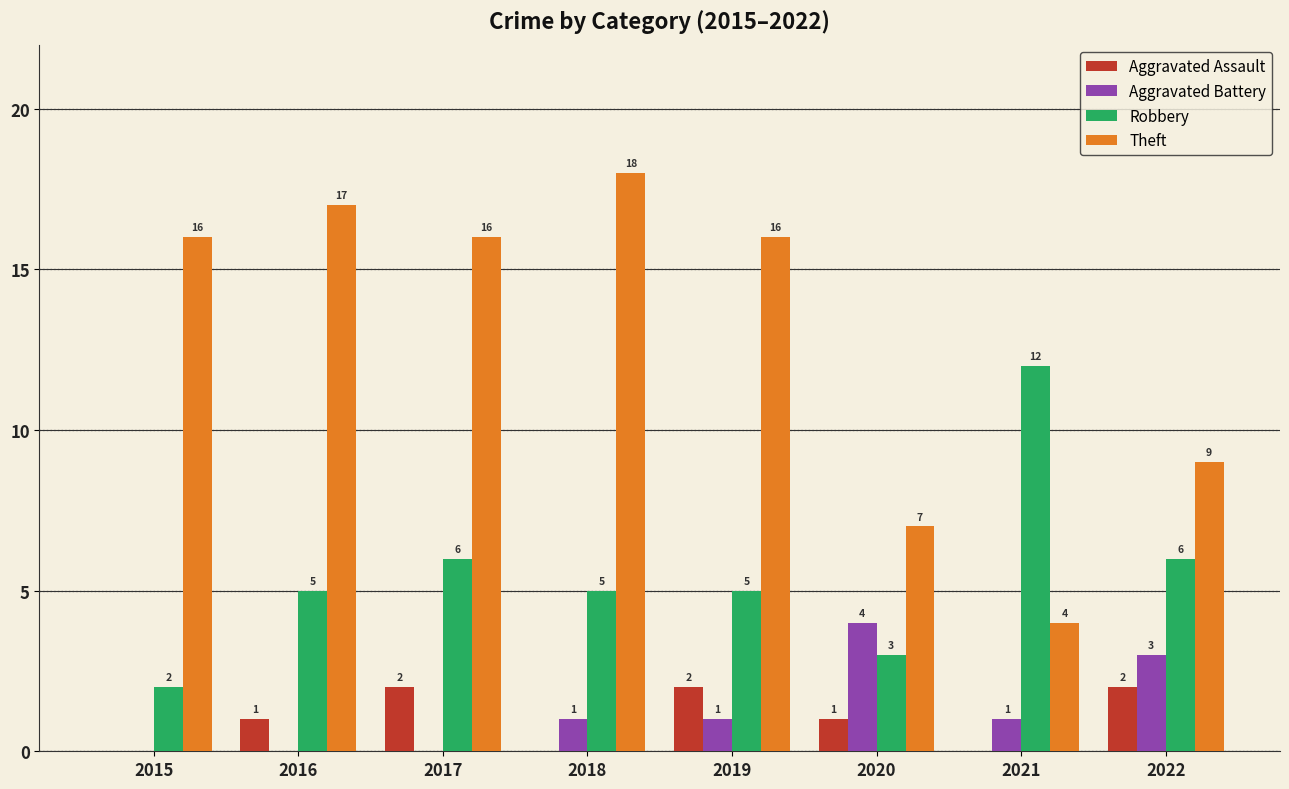

What is the total value across all series at 2021?

17